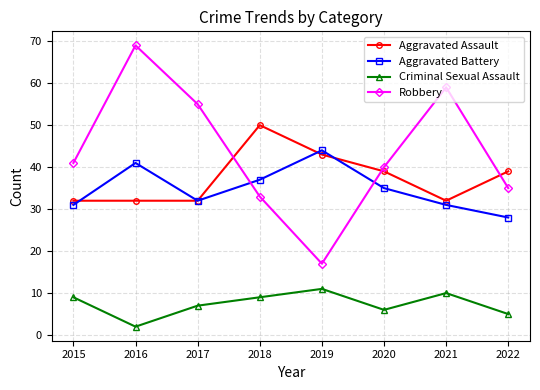

Is the value of Robbery at 2015 greater than the value of Criminal Sexual Assault at 2017?

Yes